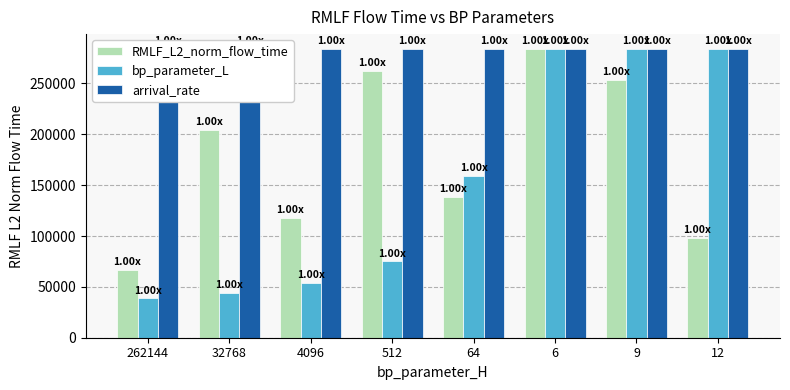

What is the label of the 8th bar from the left?

12